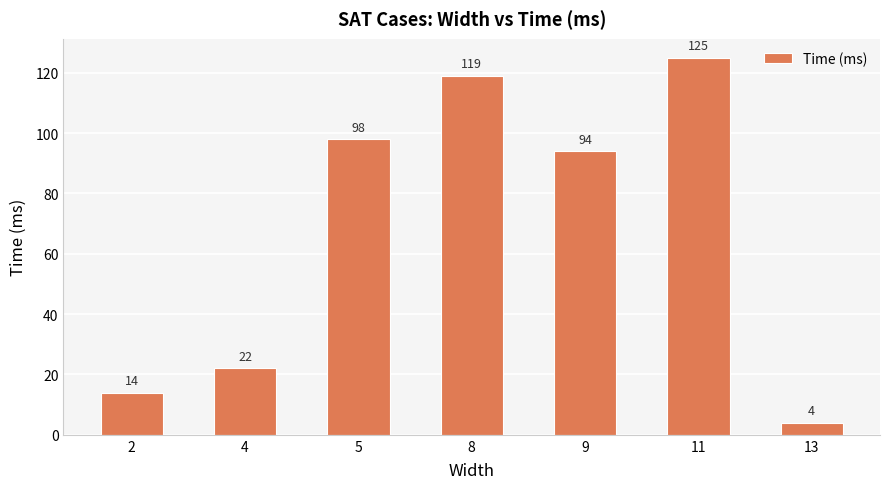

What is the sum of all values?

476